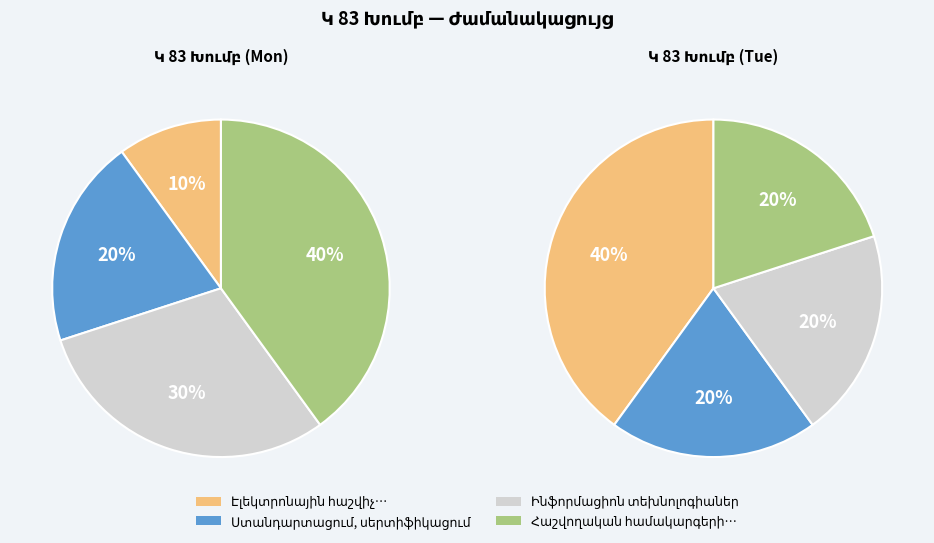

To the nearest percent, what is the average slice percentage?

25%